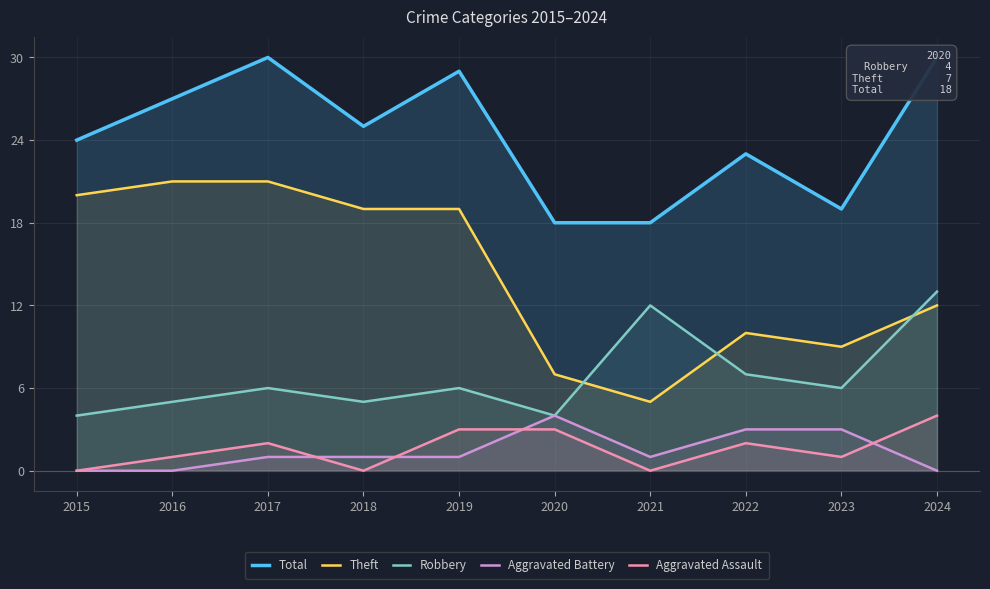

Where is the first local minimum for Robbery?

2018